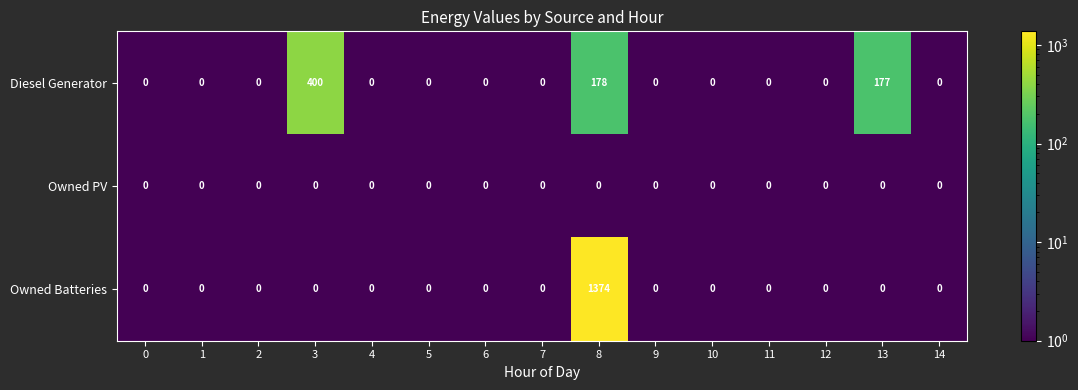

Is it true that Diesel Generator equals 177 at 13?

True